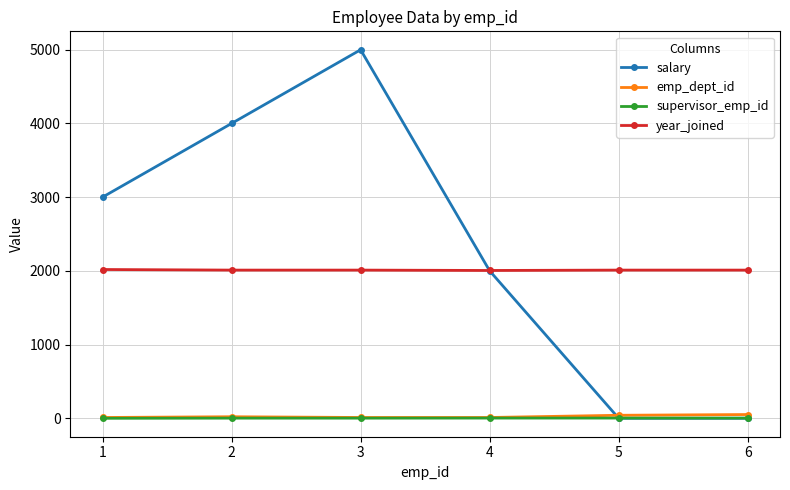

What is the spread (max minus min) of values at 5?

2011